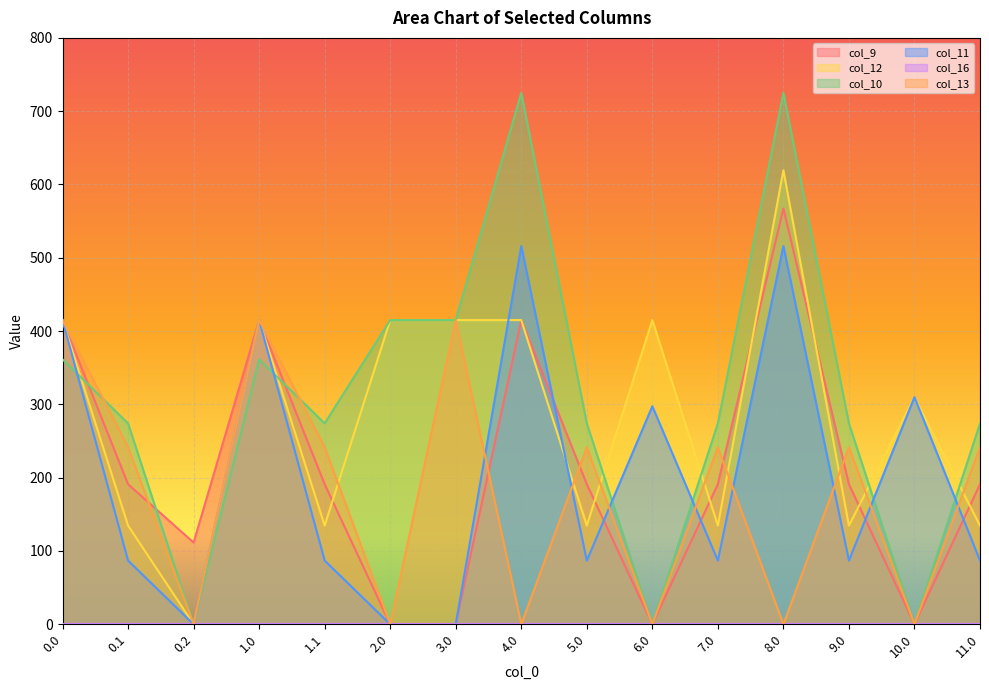

How many positive values does the col_11 series have?

12